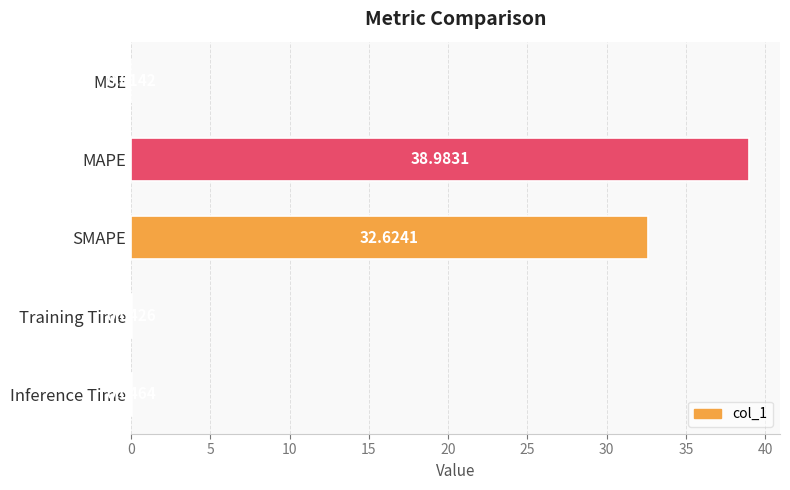

What is the sum of all values?

71.7